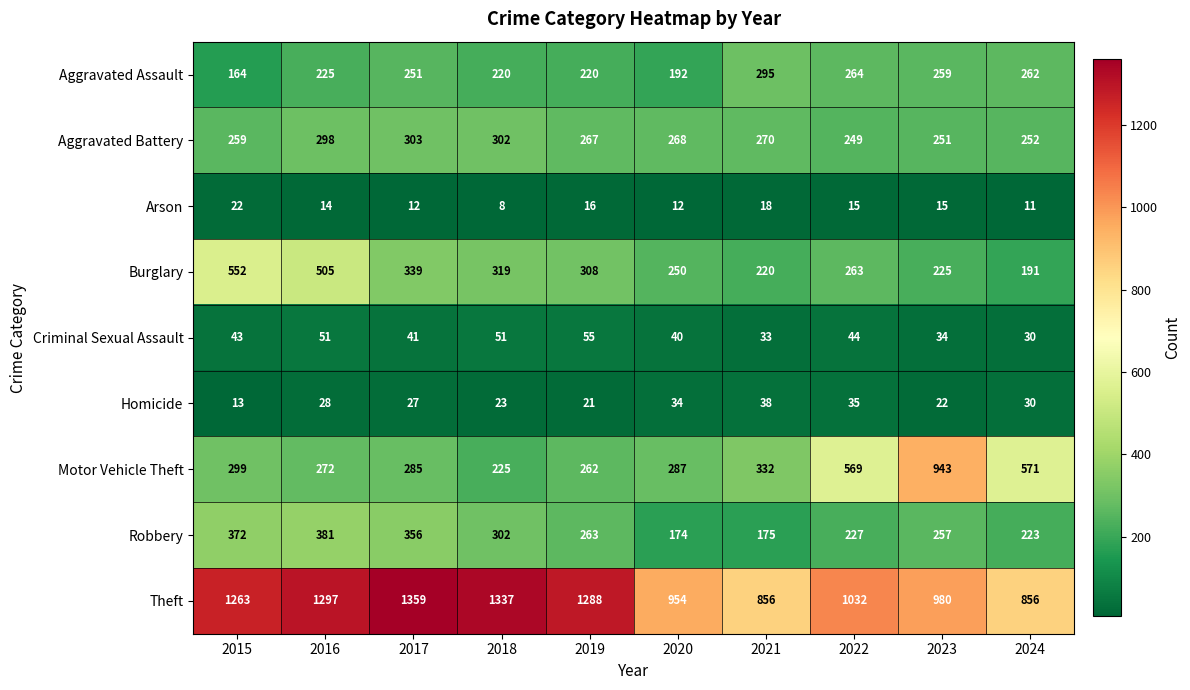

At which category does the chart reach its peak across all series?

2017